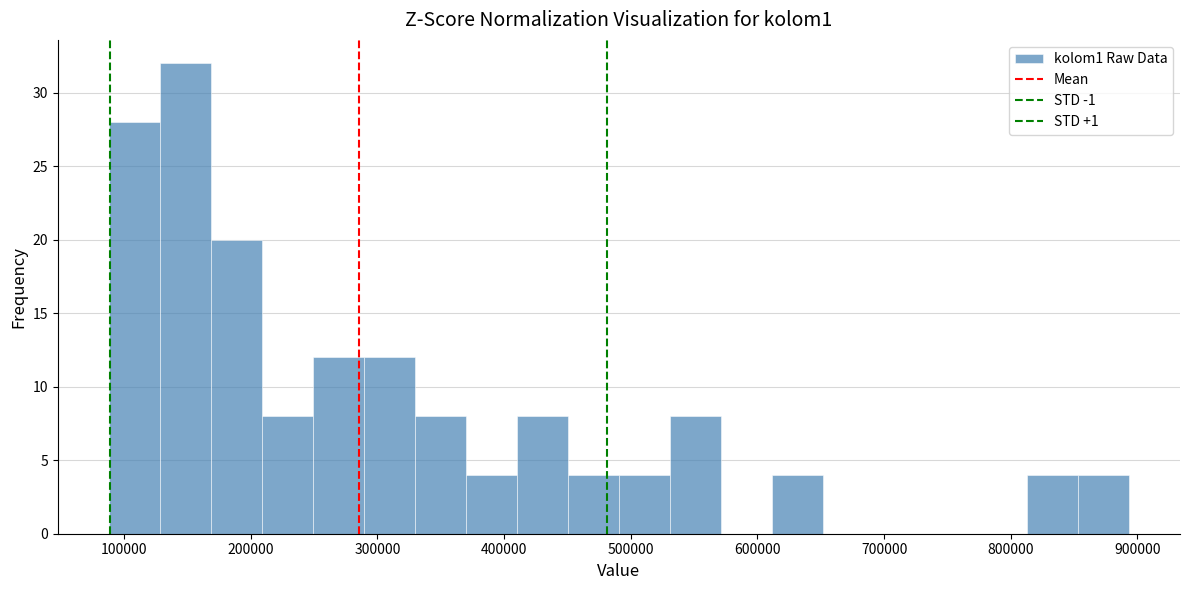

Reading left to right, transcribe this chart: for each bar, give the range it covers on the x-axis and its height. Neither the bar edges nor the heights are printed on the chart, so give them approximately, as read against the axes.

90000 to 130000: 28
130000 to 170000: 32
170000 to 210000: 20
210000 to 250000: 8
250000 to 290000: 12
290000 to 330000: 12
330000 to 370000: 8
370000 to 410000: 4
410000 to 450000: 8
450000 to 490000: 4
490000 to 530000: 4
530000 to 570000: 8
570000 to 610000: 0
610000 to 650000: 4
650000 to 690000: 0
690000 to 730000: 0
730000 to 770000: 0
770000 to 810000: 0
810000 to 850000: 4
850000 to 890000: 4